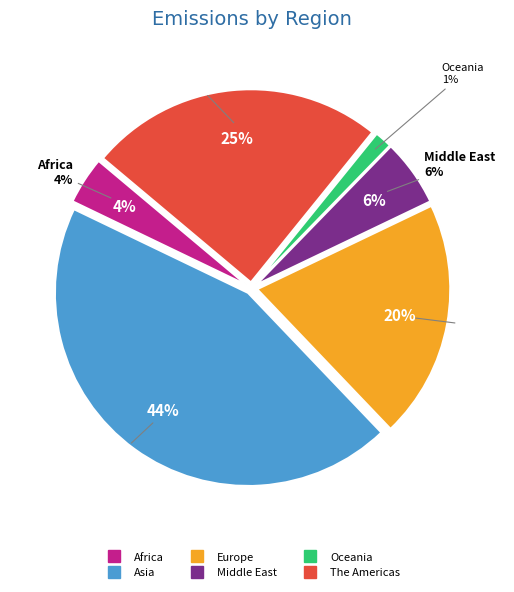

How many segments does this pie chart have?

6